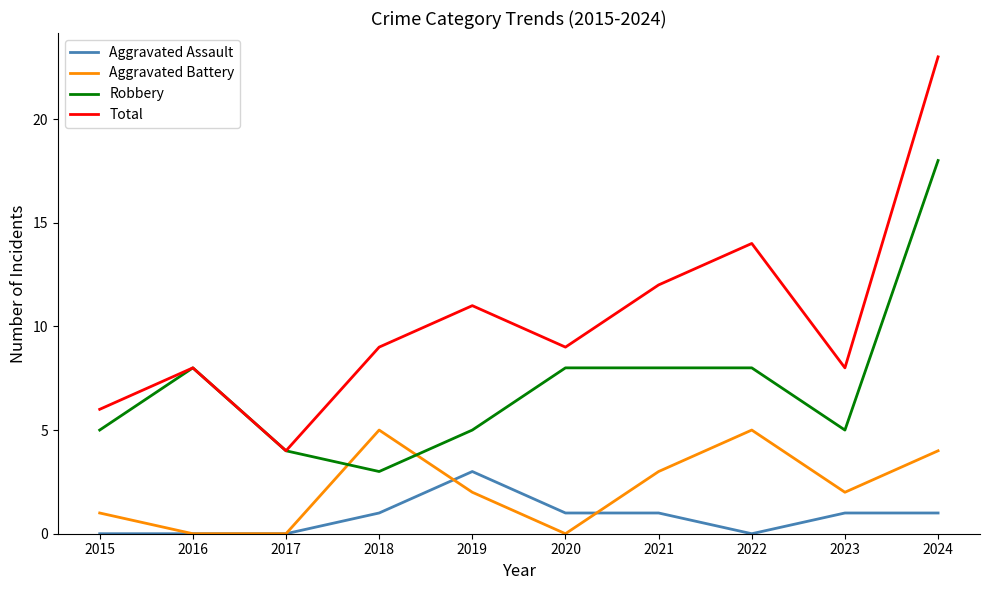

What are all the series names shown in the legend?

Aggravated Assault, Aggravated Battery, Robbery, Total